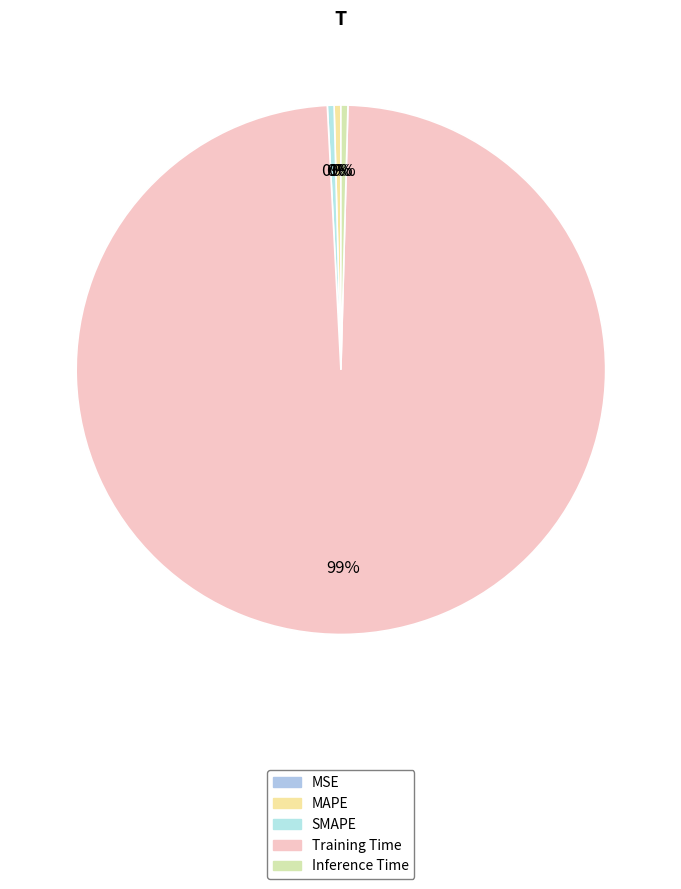

To the nearest percent, what is the difference between the Training Time and Inference Time slice percentages?

98%